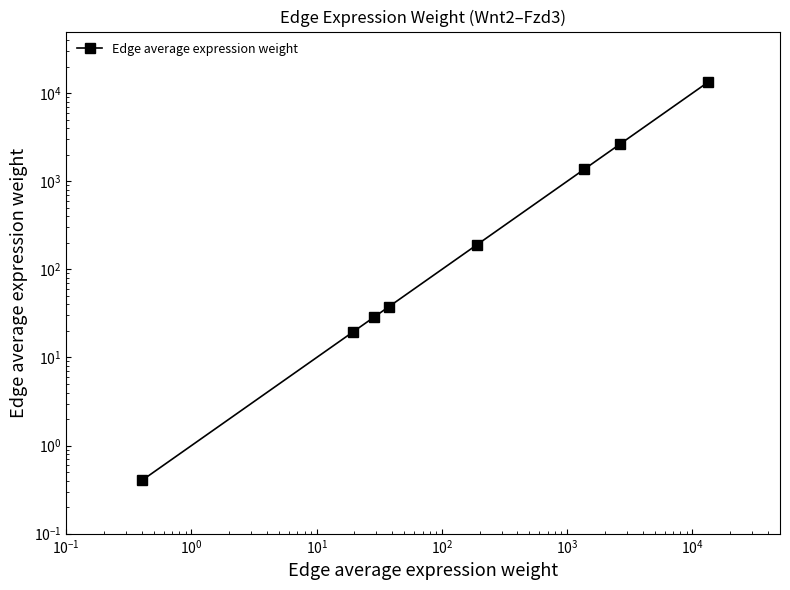

Reading right to left, transcribe all the data shown in this chart.

13418.8	2633.7	1362.4	191.4	37.6	28.5	19.4	0.4